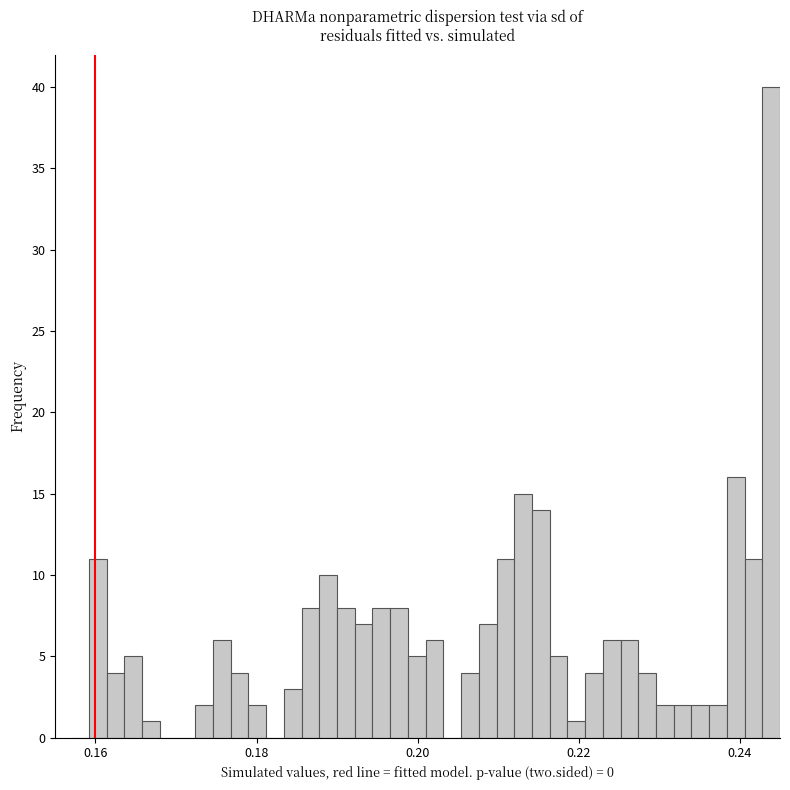

Around what value on the x-axis is the tallest bar? Give the approximate position of its centre, as read against the axis.

0.244